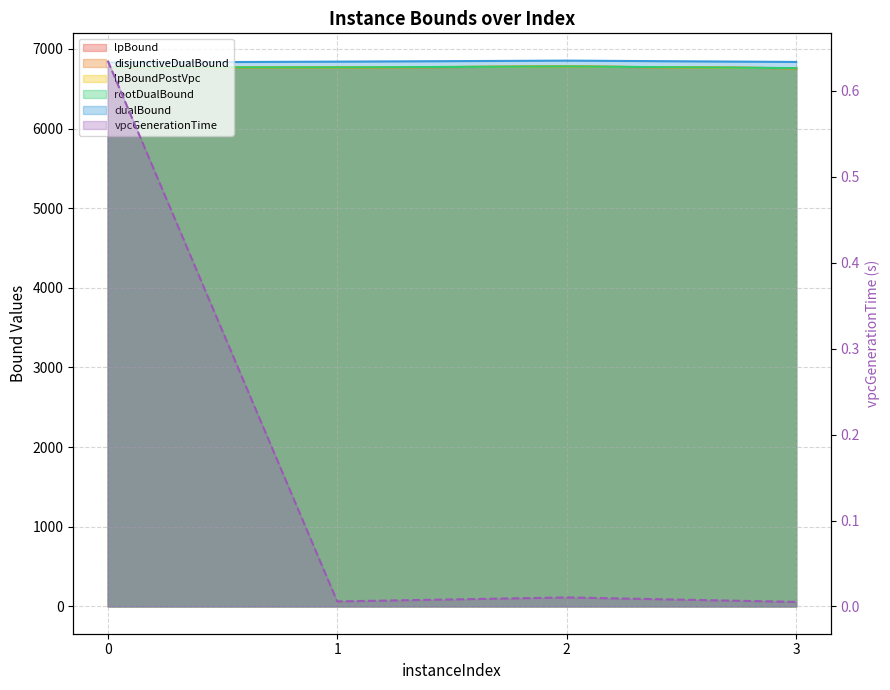

Where is the first local minimum for lpBoundPostVpc?

1